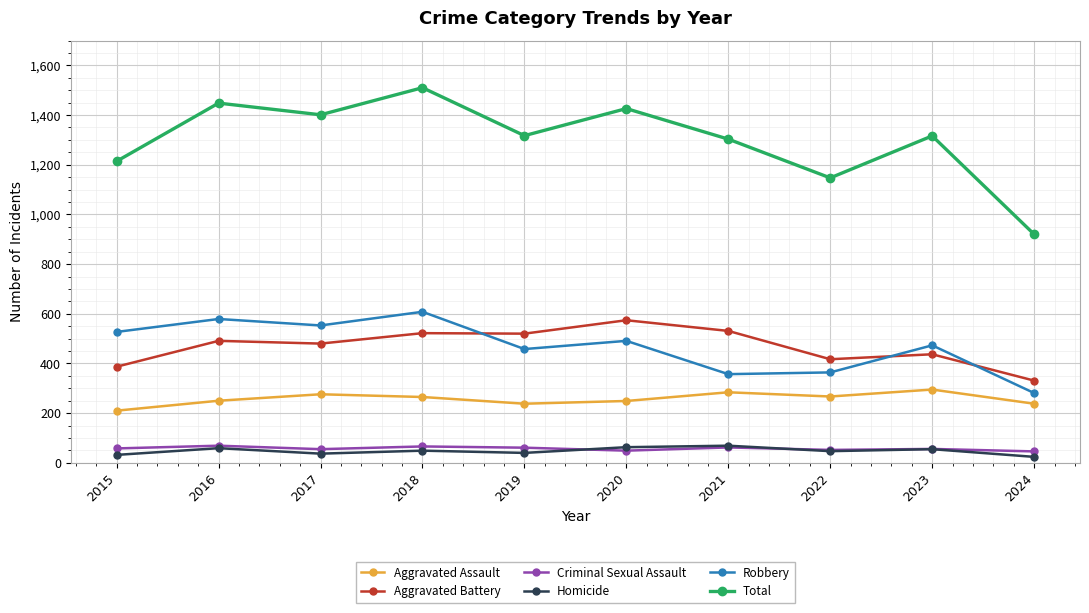

Which series has the largest range (max minus min)?

Total